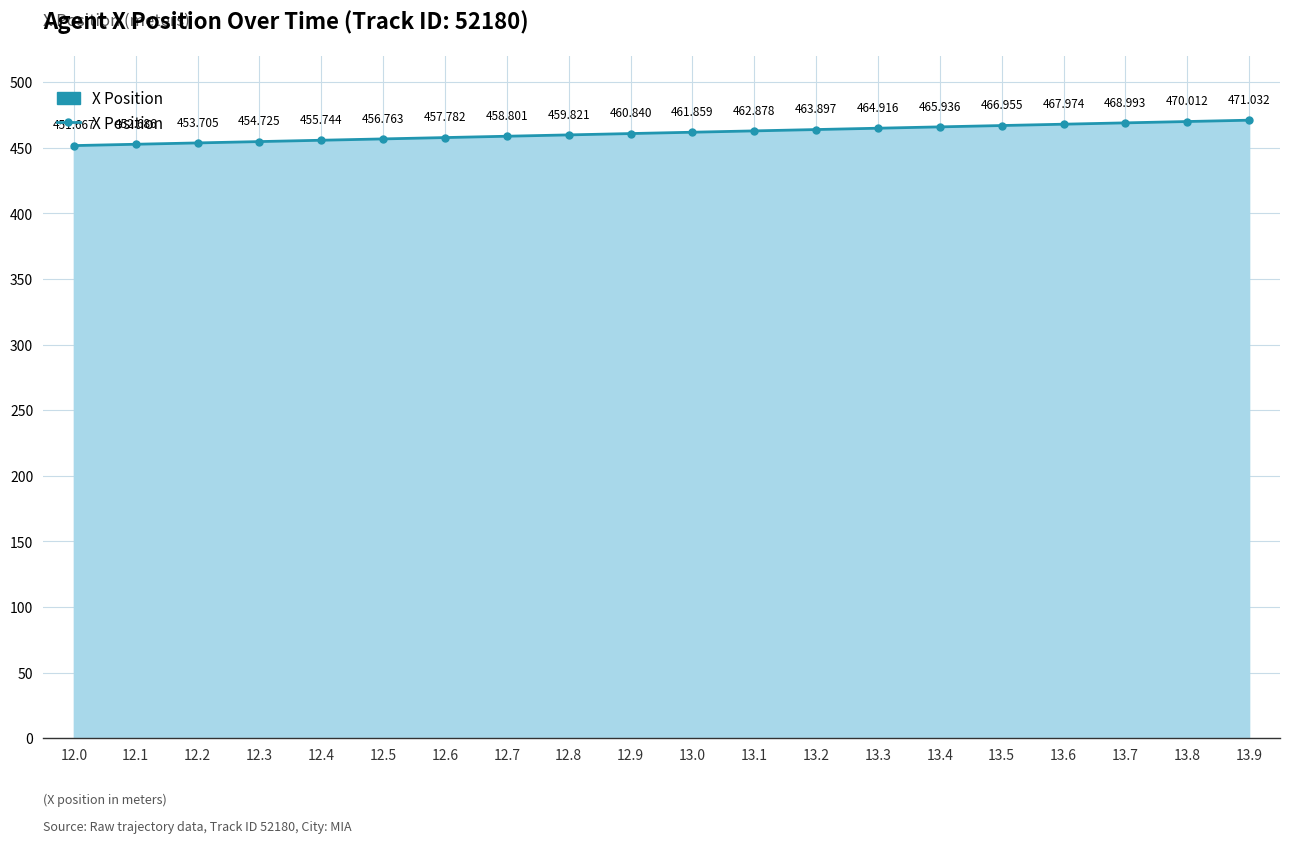

Reading left to right, what are all the values shown in this chart?

12.0=451.7	12.1=452.7	12.2=453.7	12.3=454.7	12.4=455.7	12.5=456.8	12.6=457.8	12.7=458.8	12.8=459.8	12.9=460.8	13.0=461.9	13.1=462.9	13.2=463.9	13.3=464.9	13.4=465.9	13.5=467.0	13.6=468.0	13.7=469.0	13.8=470.0	13.9=471.0